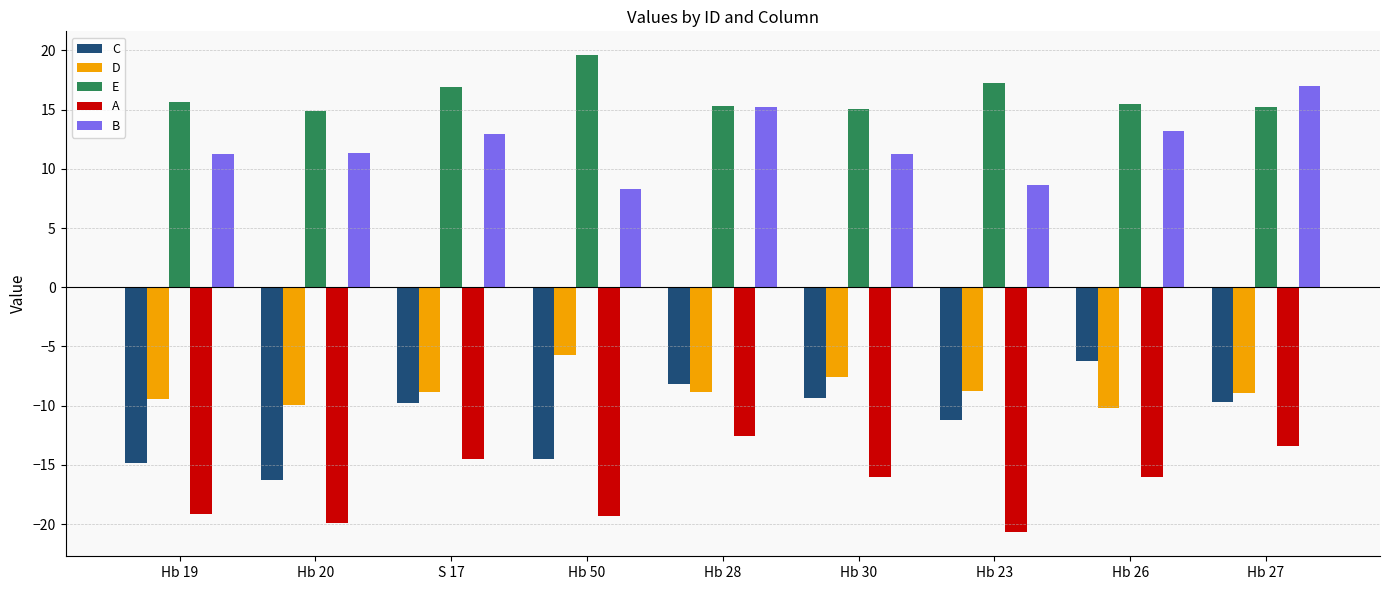

Is it true that B equals 14.3 at Hb 23?

False